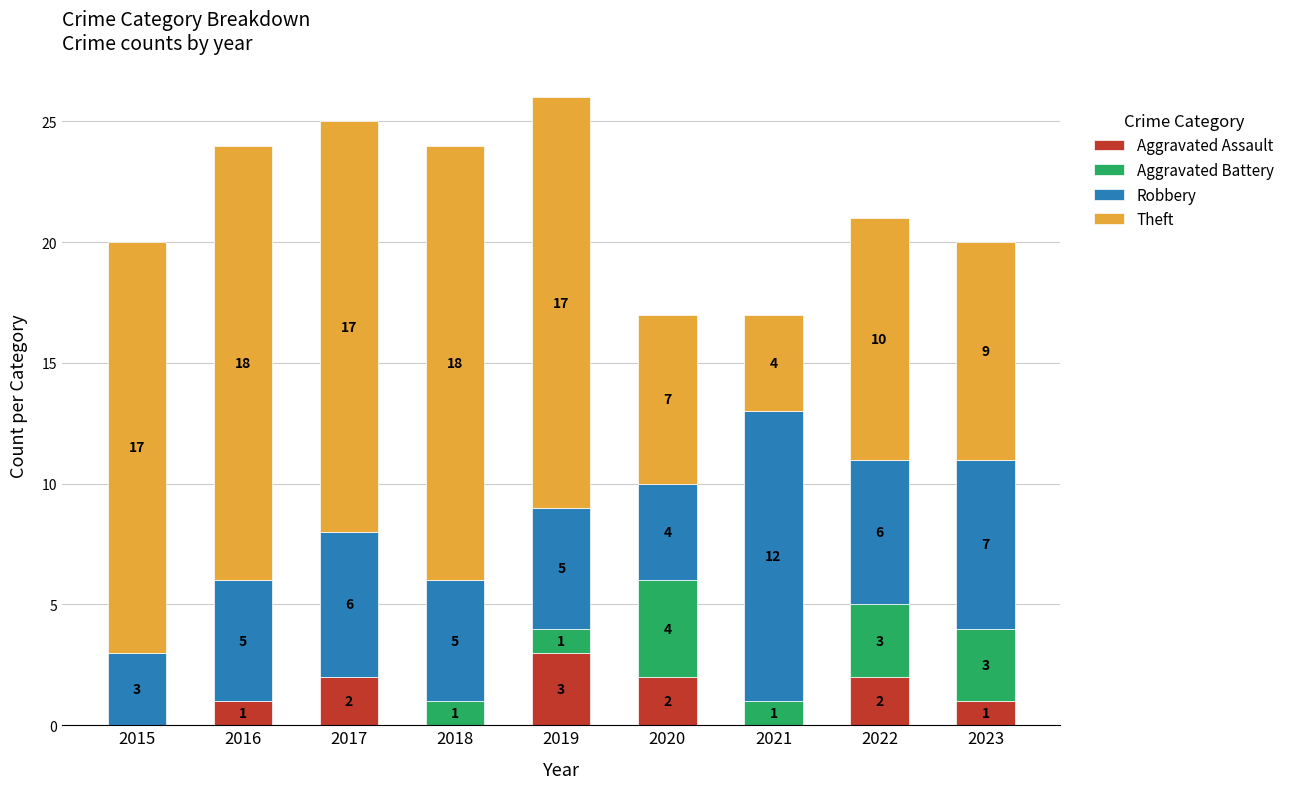

What is the maximum value for Aggravated Assault?

3